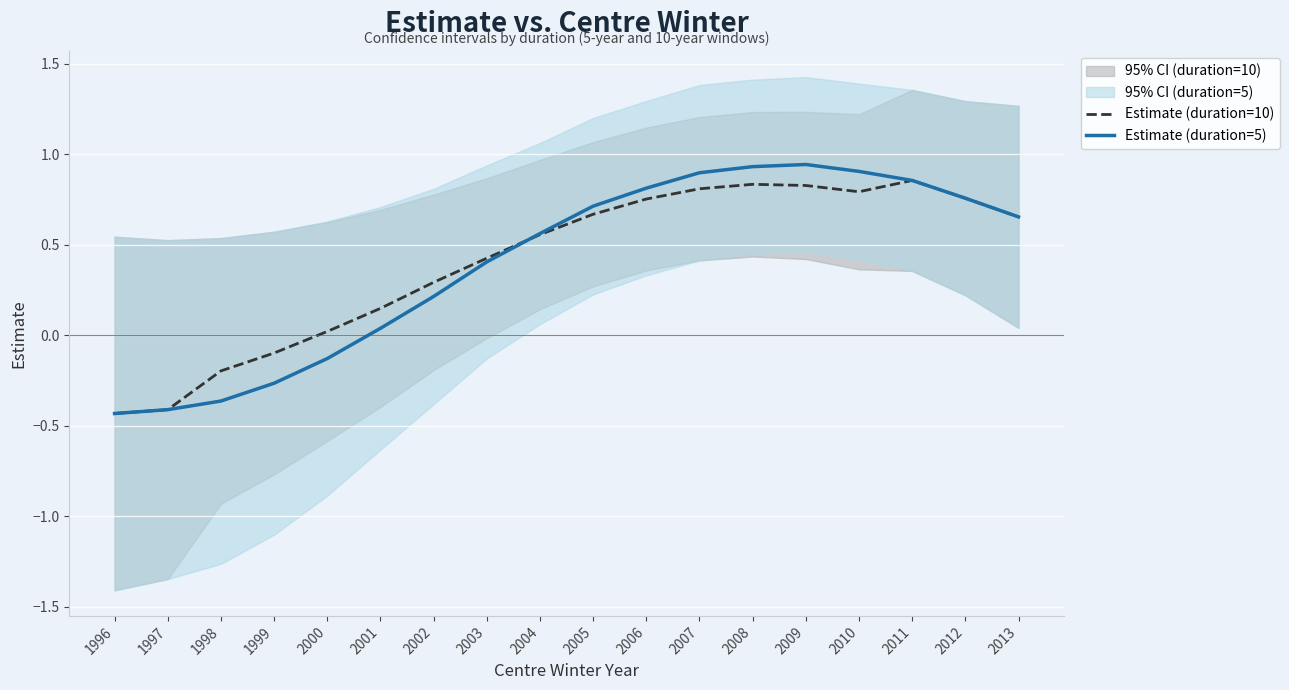

Is it true that Estimate (duration=5) equals -0.1 at 1998?

False